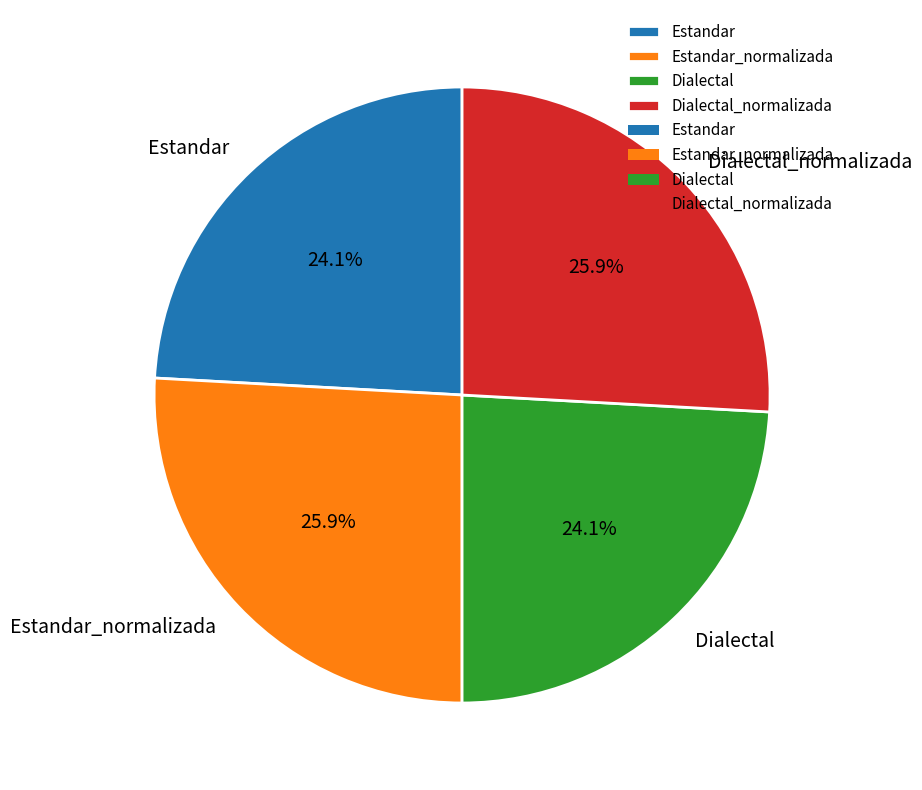

Does Dialectal account for over 50% of the chart?

No